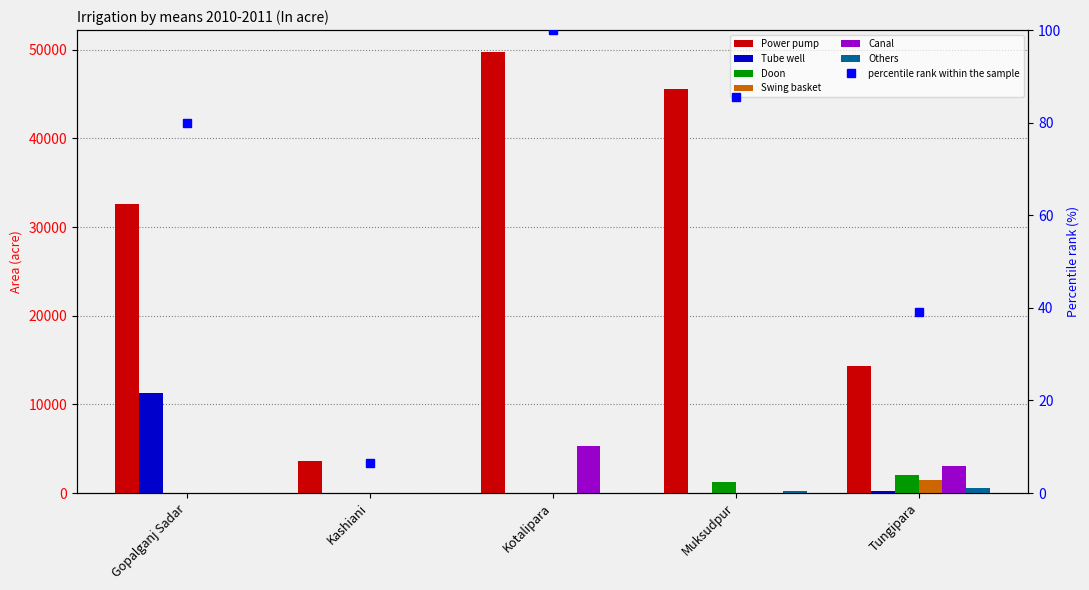

How many bars are there in total?

30